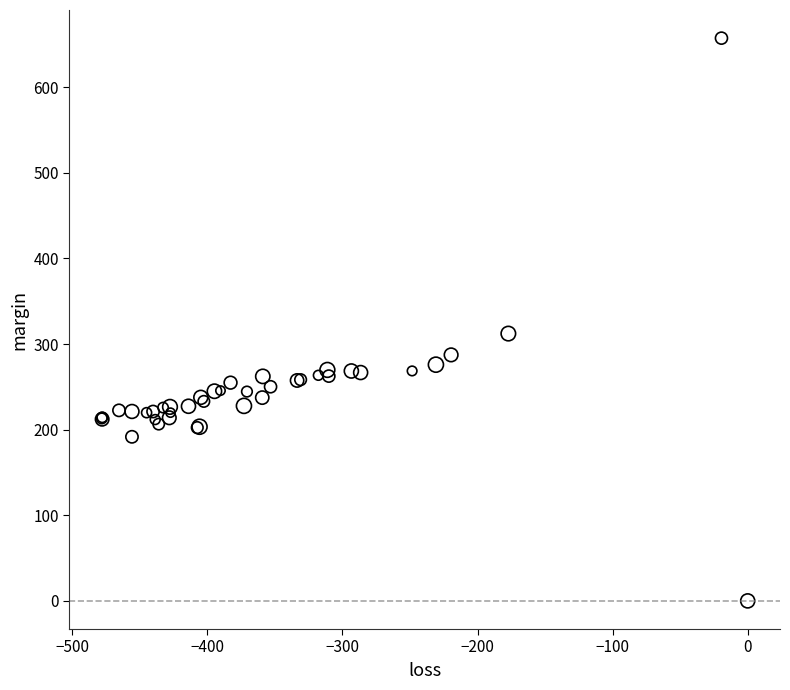

What Y value in the scatter plot is closest to 328?

312.2